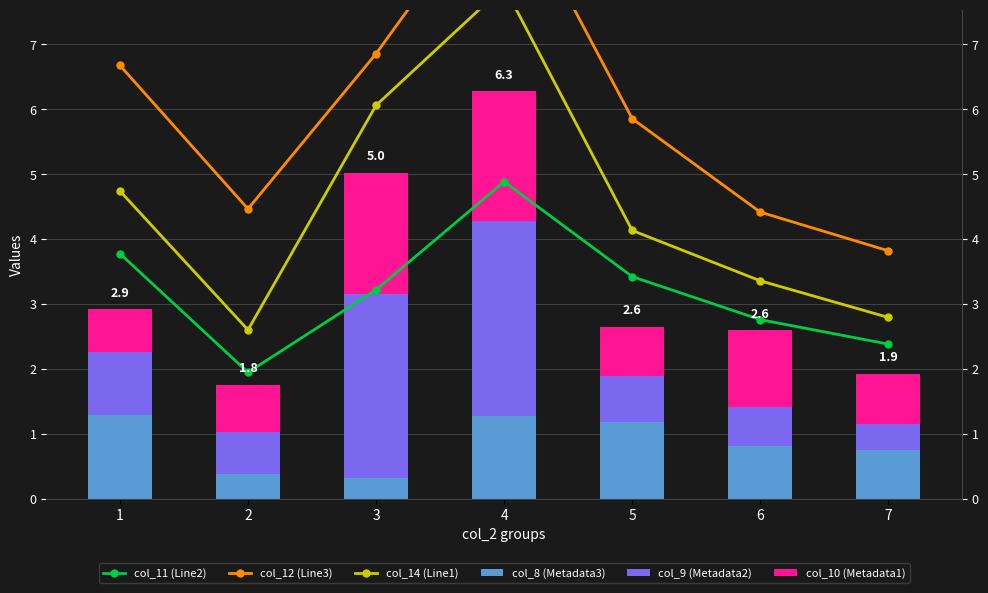

At which label does col_11 (Line2) first exceed 3?

1